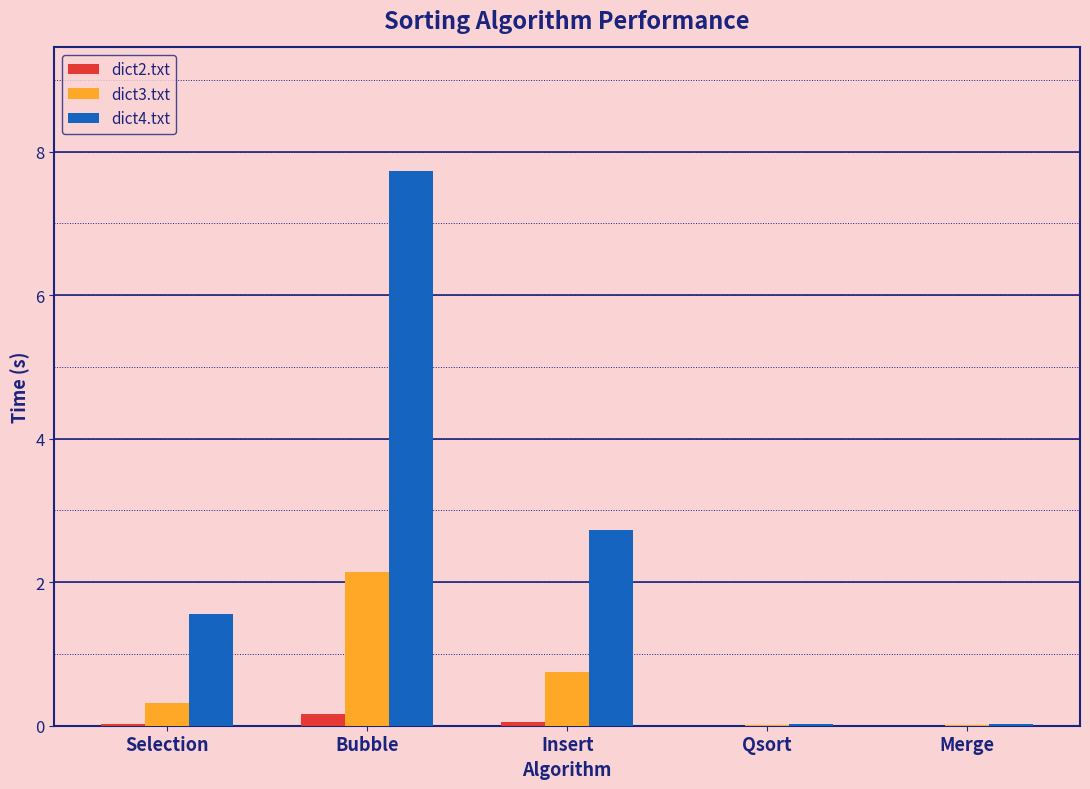

What is the sum of the dict4.txt values at Insert and Selection?

4.3